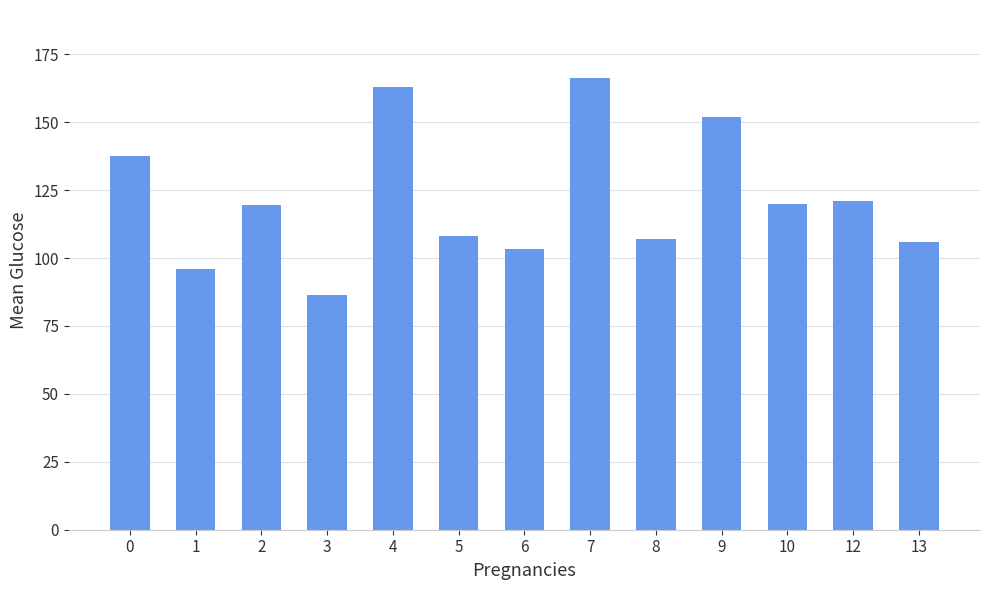

What is the difference between the values at 7 and 12?

45.3